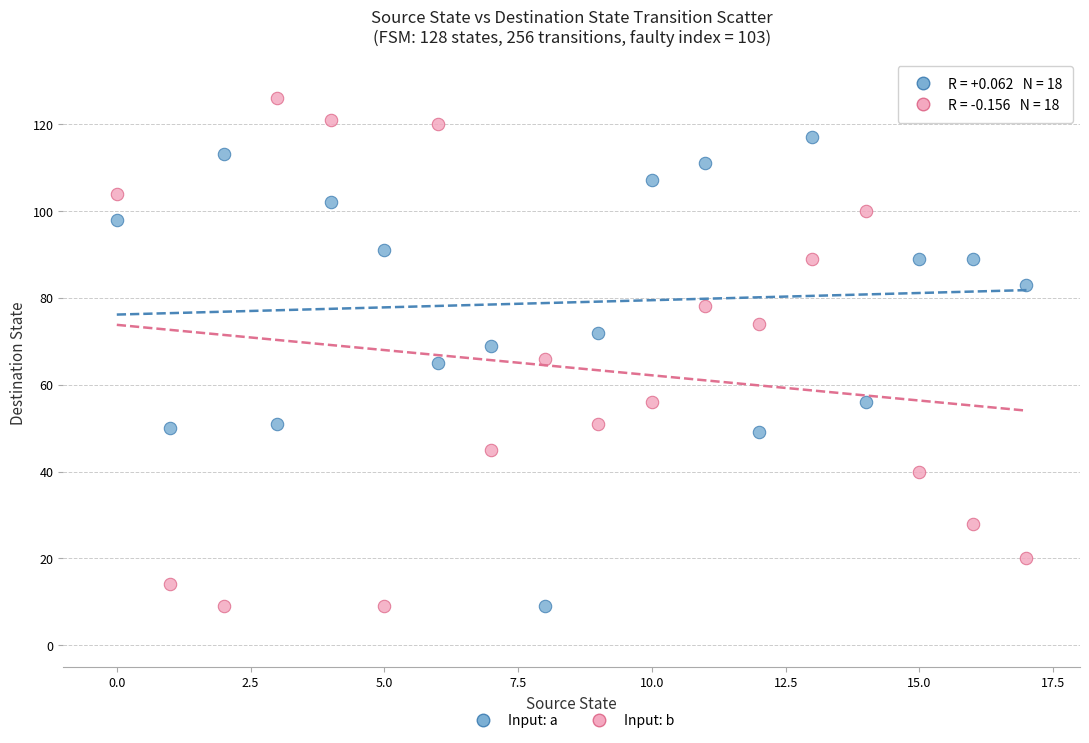

Which series has the widest spread of Y values?

Input: b